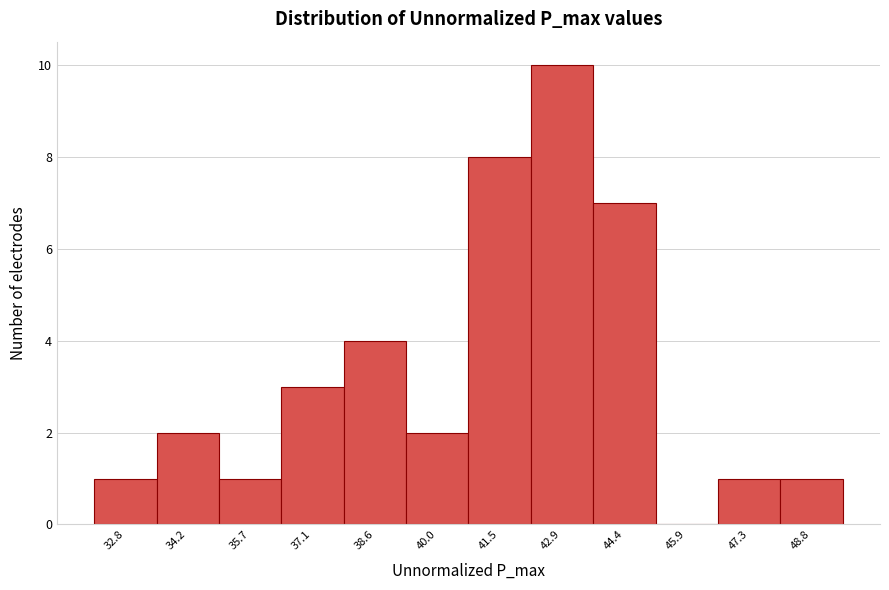

Reading left to right, extract all data points from this chart.

32.8=1	34.2=2	35.7=1	37.1=3	38.6=4	40.0=2	41.5=8	42.9=10	44.4=7	45.9=0	47.3=1	48.8=1